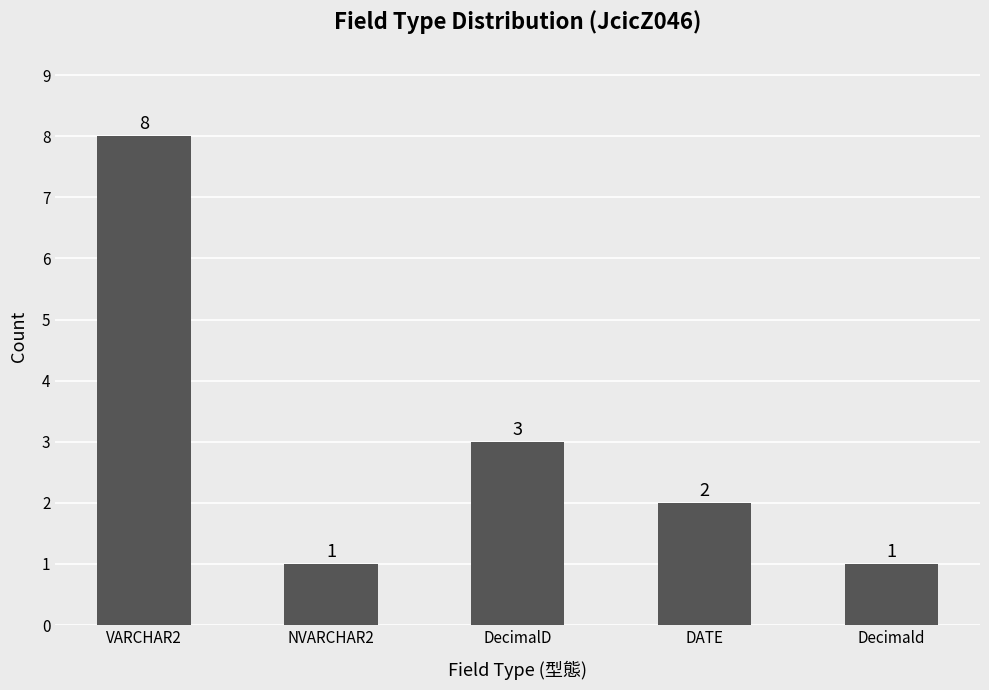

The value at Decimald is 1. True or false?

True